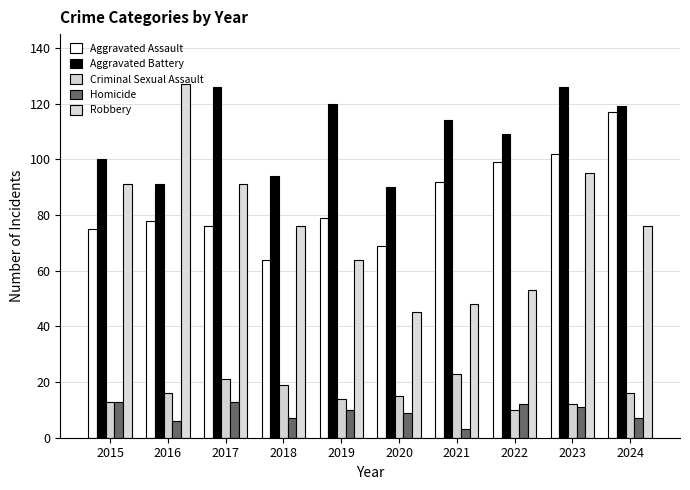

What is the spread (max minus min) of values at 2016?

121